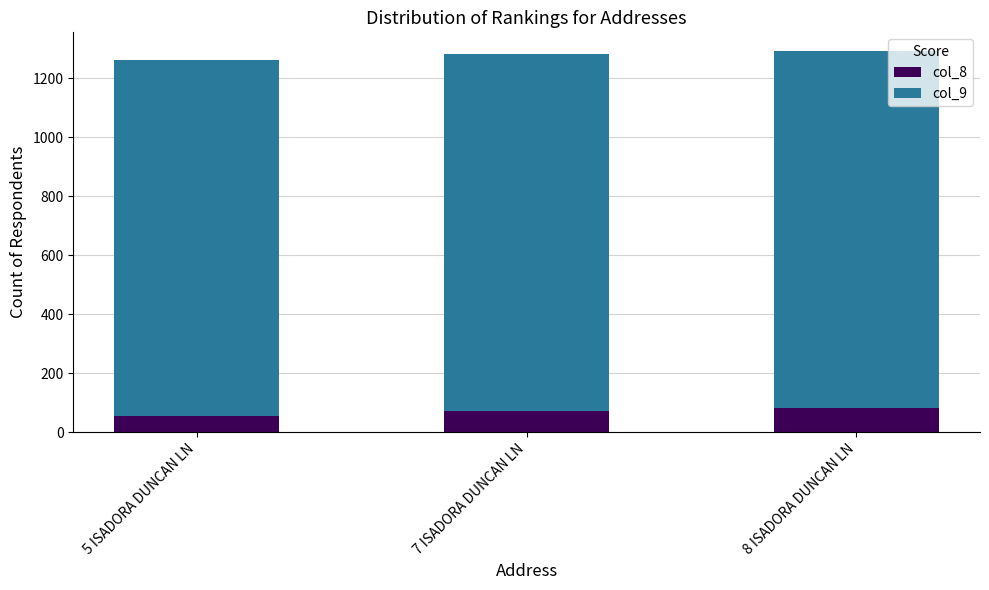

Read the col_8 value at 7 ISADORA DUNCAN LN, to the nearest 5.

70